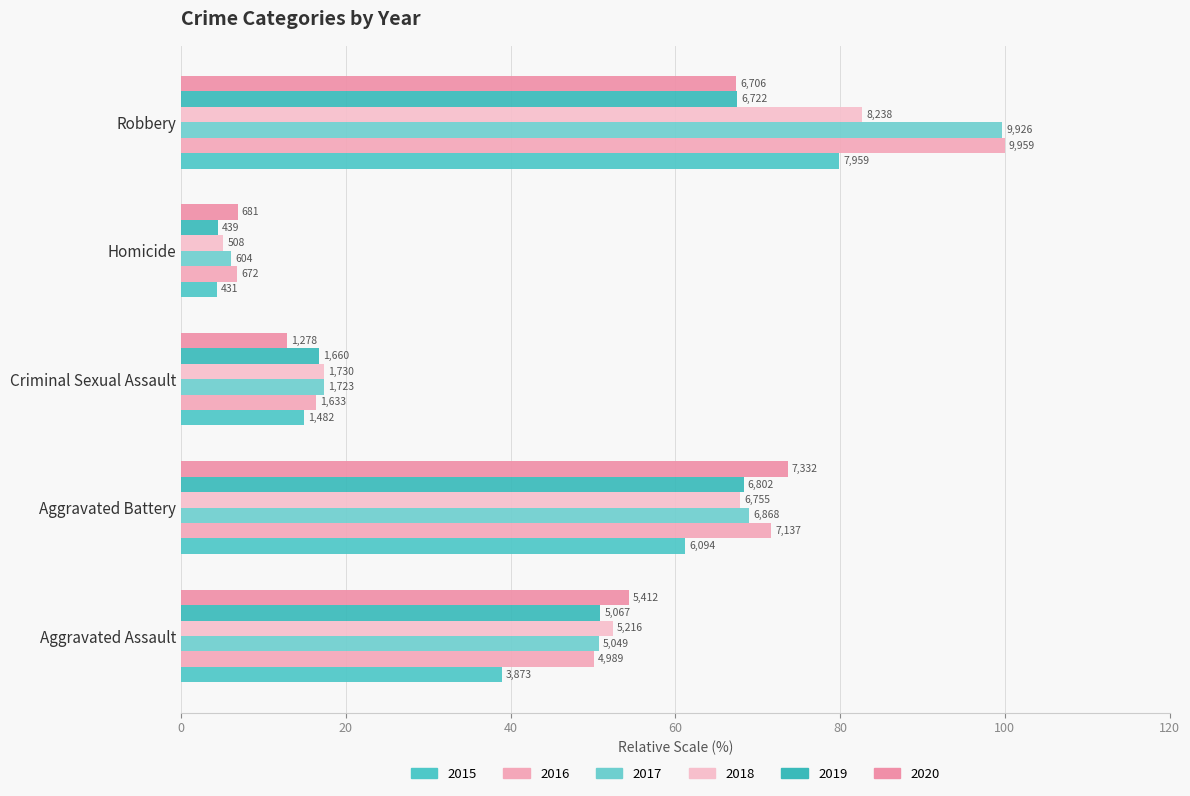

At which label does 2016 first exceed 50?

Aggravated Assault